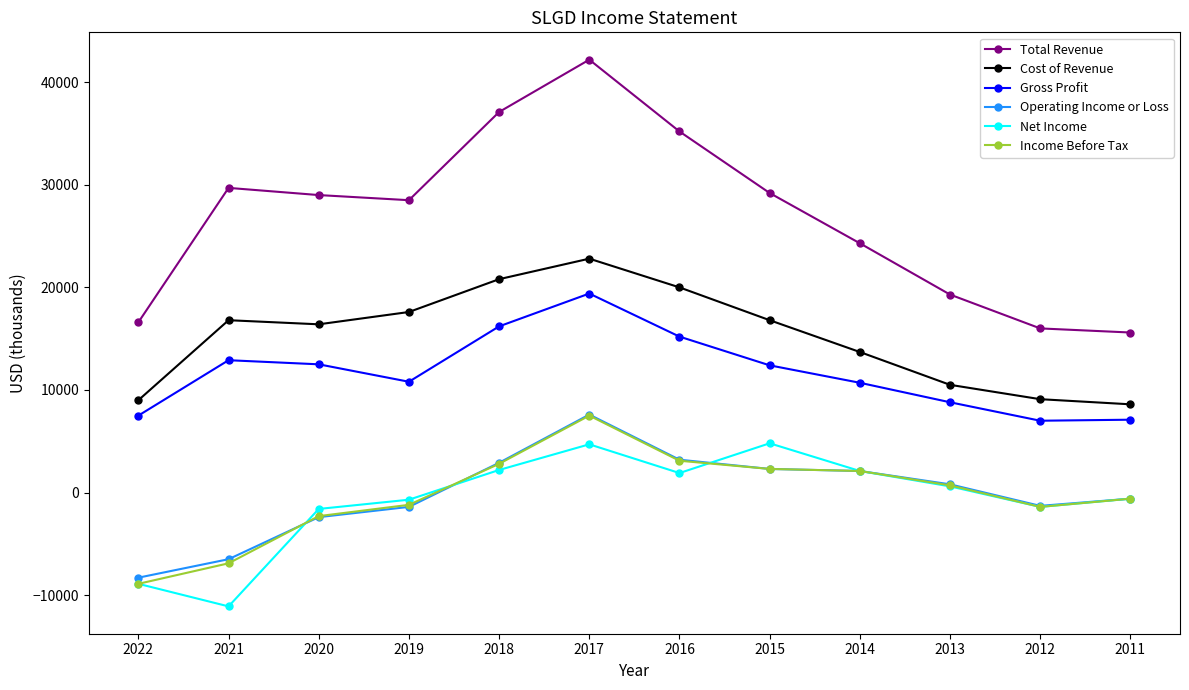

True or false: Total Revenue has a value of 16000 at 2012.

True